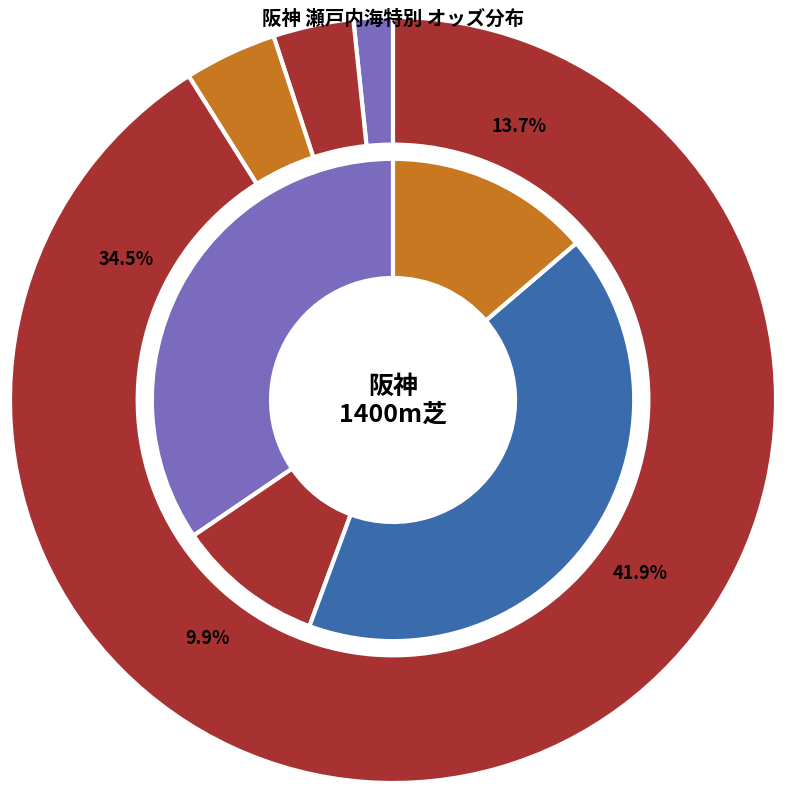

What percentage is NOT represented by ピエナミント?

90.3%